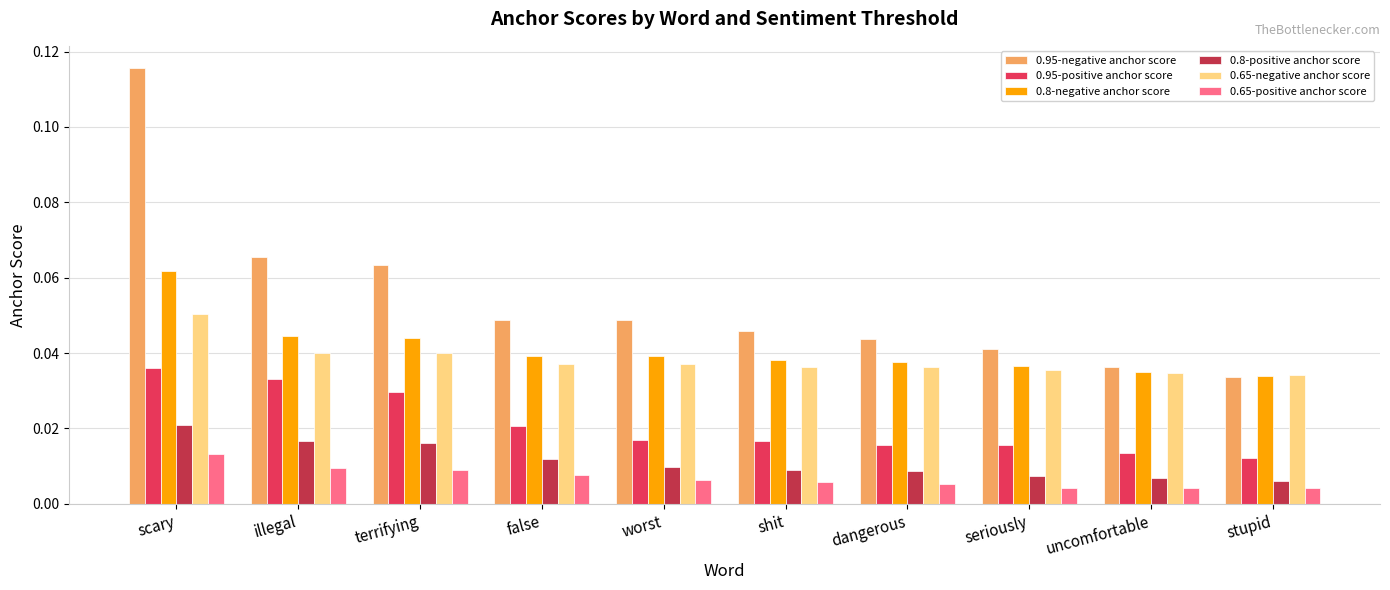

What is the total value across all series at scary?

0.3